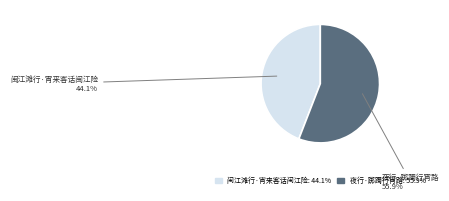

To the nearest percent, what is the difference between the 夜行·踯躅行宵路 and 闽江滩行·宵来客话闽江险 slice percentages?

12%